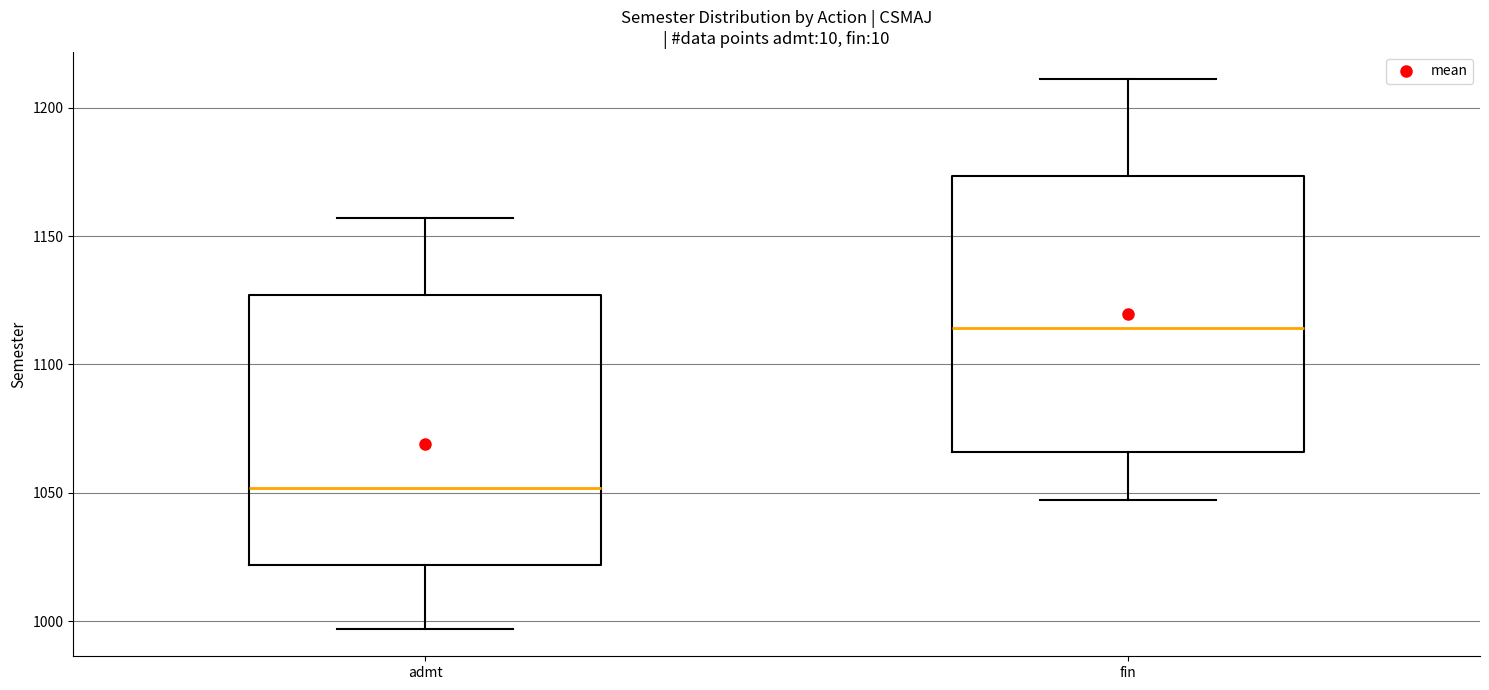

Reading left to right, transcribe this box plot: for each box, give where its median line is, the range the box spans, and where its two whiskers end, as read against the y-axis. The values are not printed on the chart, so give them approximately, as read against the axis.

admt: median 1050, box 1020 to 1125, whiskers 995 to 1155
fin: median 1115, box 1065 to 1175, whiskers 1045 to 1210